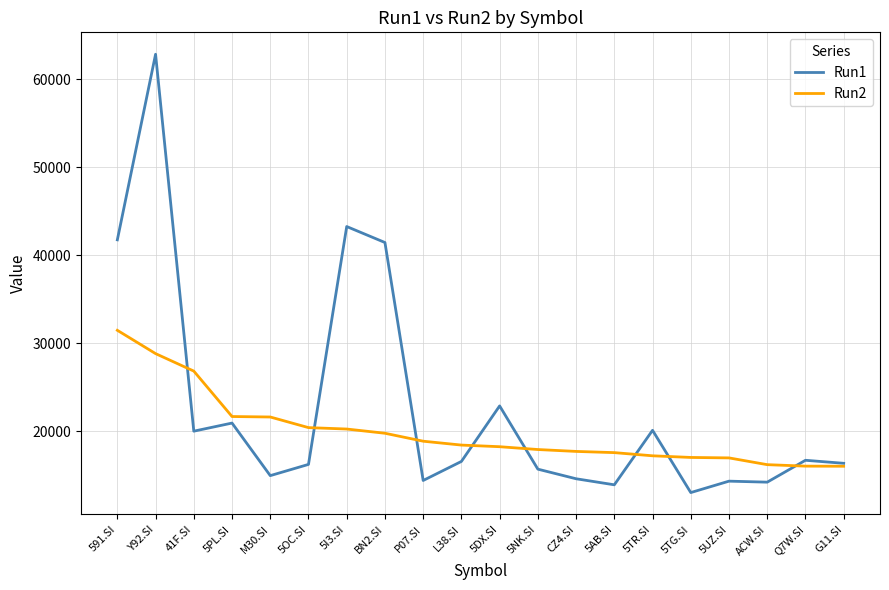

Rank the series at P07.SI from lowest to highest value.

Run1, Run2